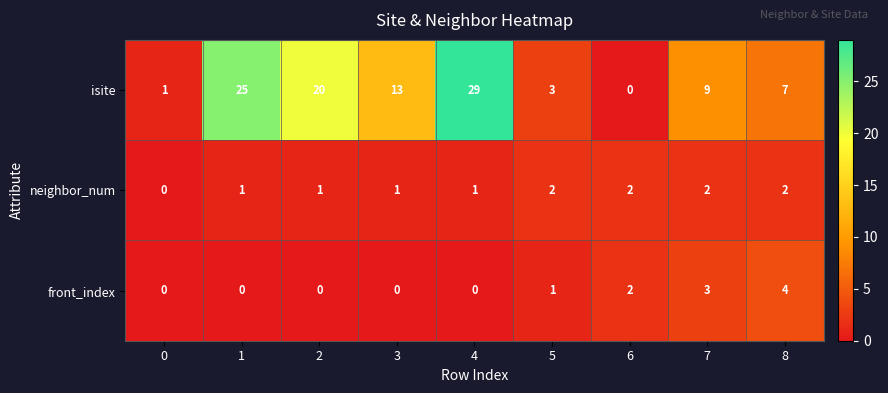

The neighbor_num series shows 1 at 8. True or false?

False